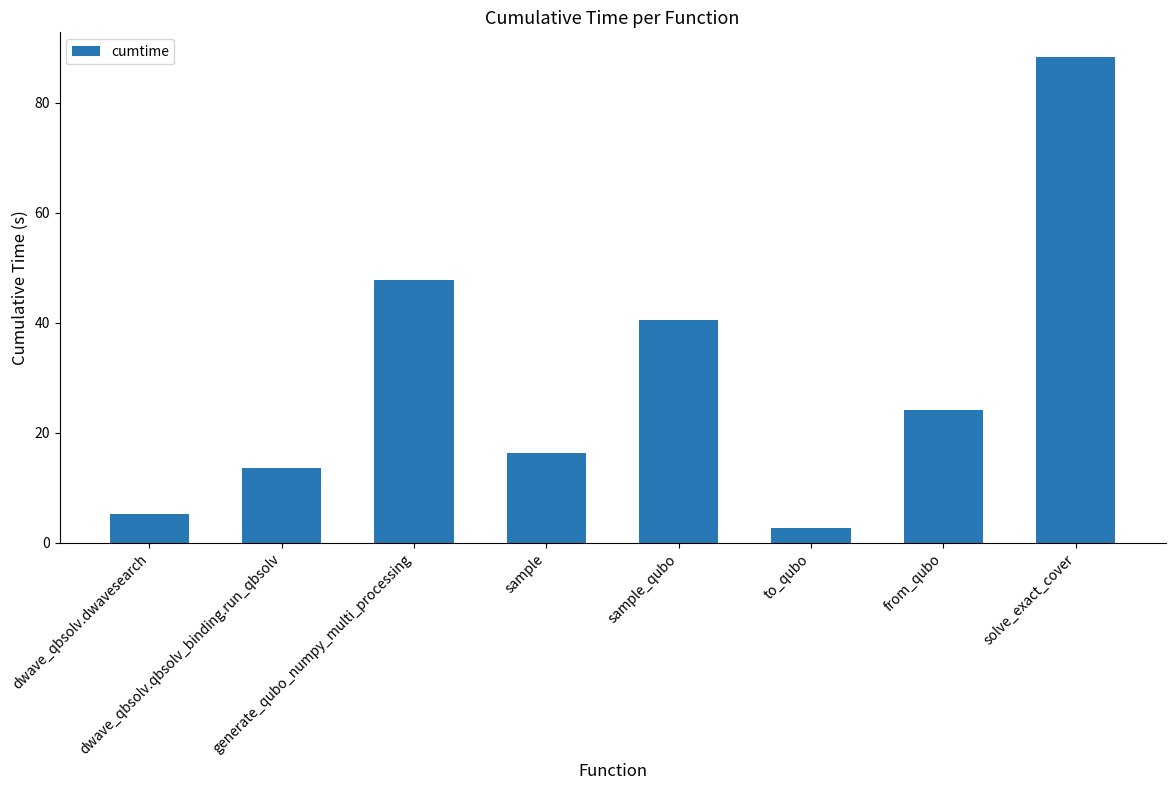

At which label does the data first exceed 24?

generate_qubo_numpy_multi_processing